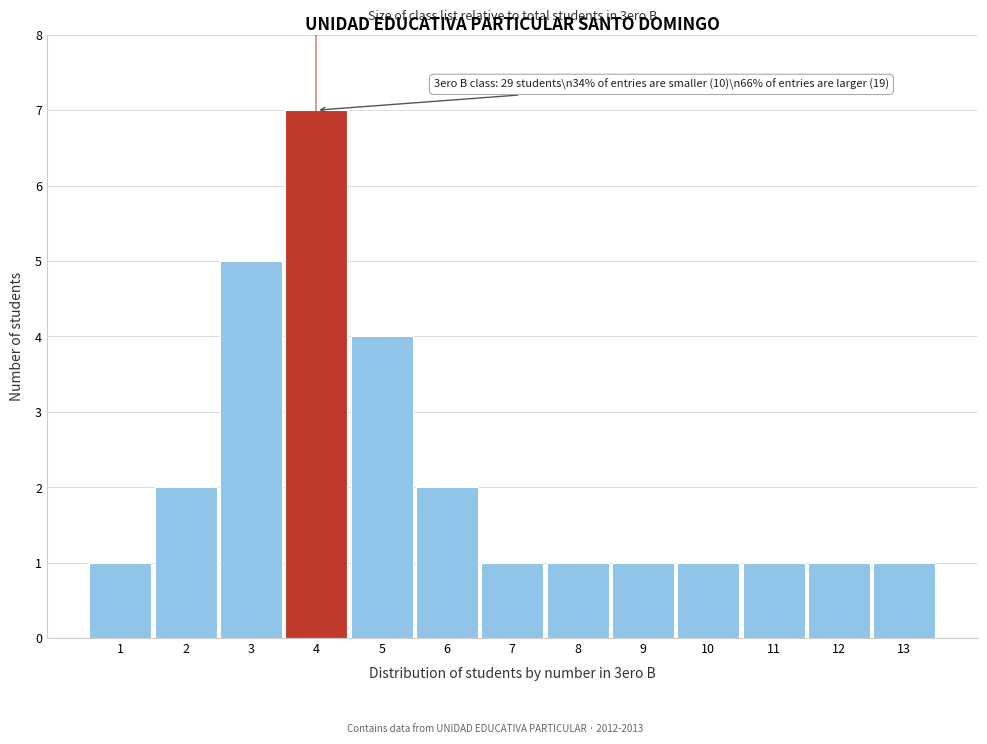

Reading right to left, extract all data points from this chart.

1	1	1	1	1	1	1	2	4	7	5	2	1